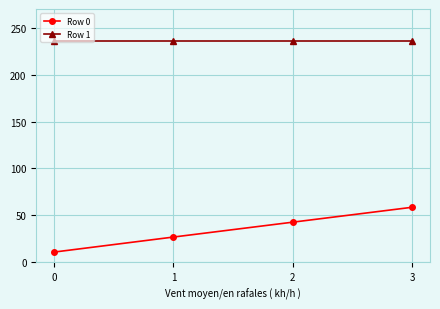

Is the value of Row 1 at 0 greater than the value of Row 0 at 2?

Yes